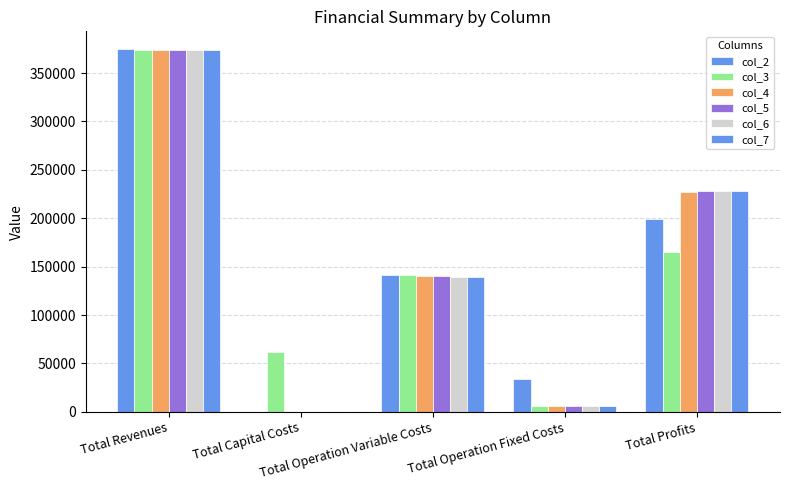

Rank the categories by col_7 value from highest to lowest.

Total Revenues, Total Profits, Total Operation Variable Costs, Total Operation Fixed Costs, Total Capital Costs